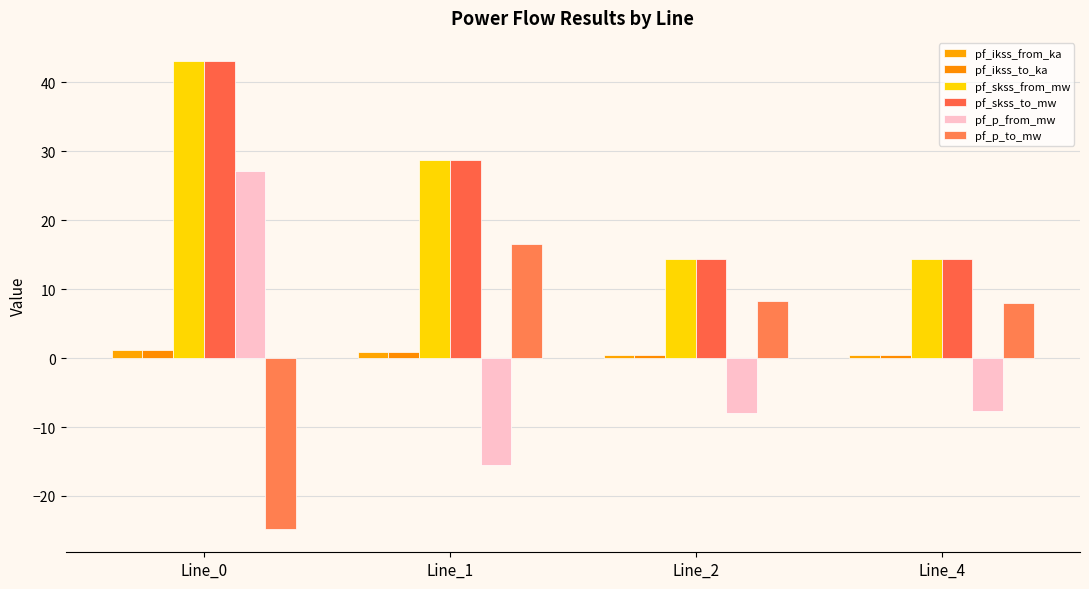

What is the total value across all series at Line_0?

91.0